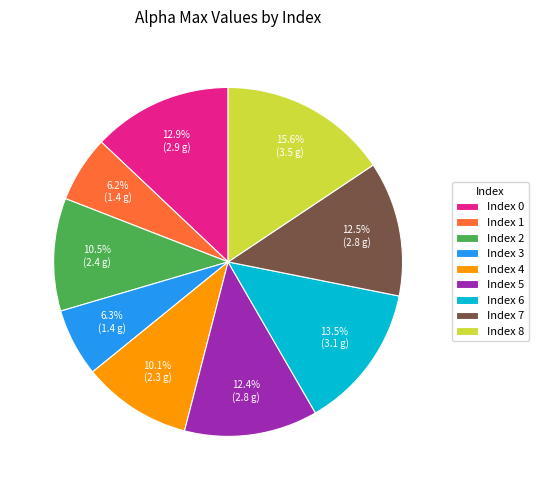

Combined, do Index 0 and Index 1 account for over 50%?

No